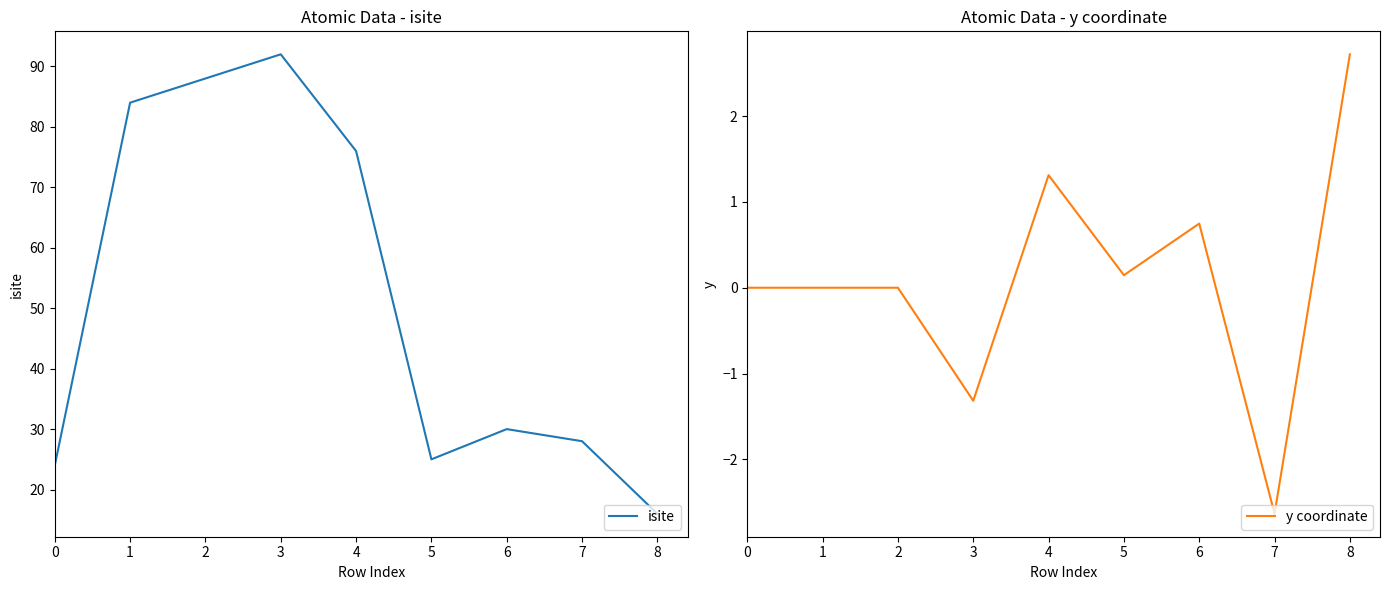

The value of y coordinate at 4 is 1.3. True or false?

True